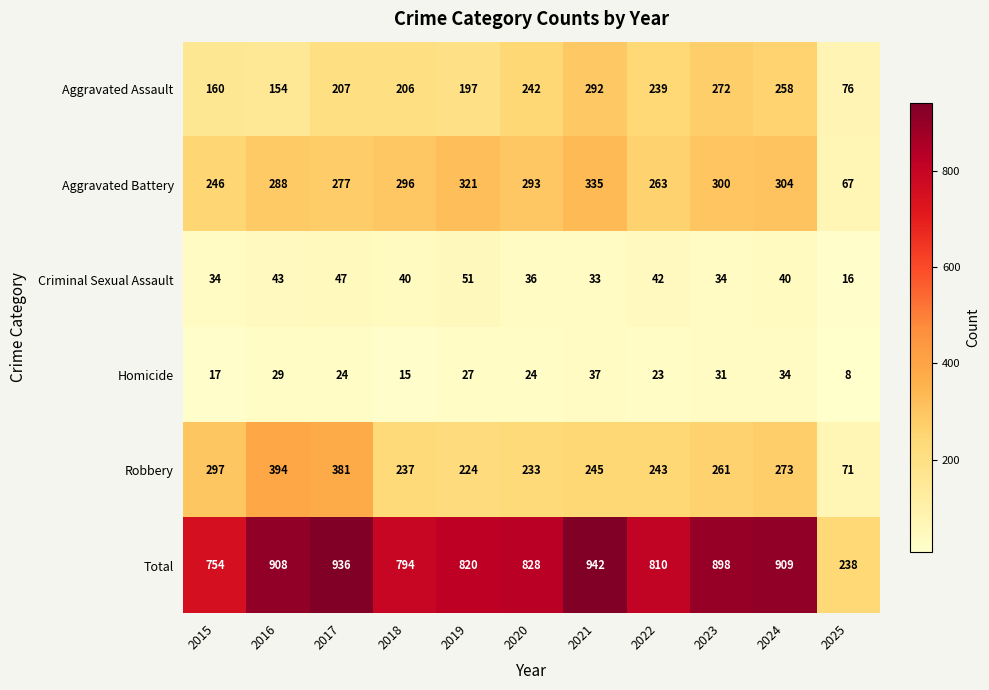

Rank the series by their maximum value, from highest to lowest.

Total, Robbery, Aggravated Battery, Aggravated Assault, Criminal Sexual Assault, Homicide